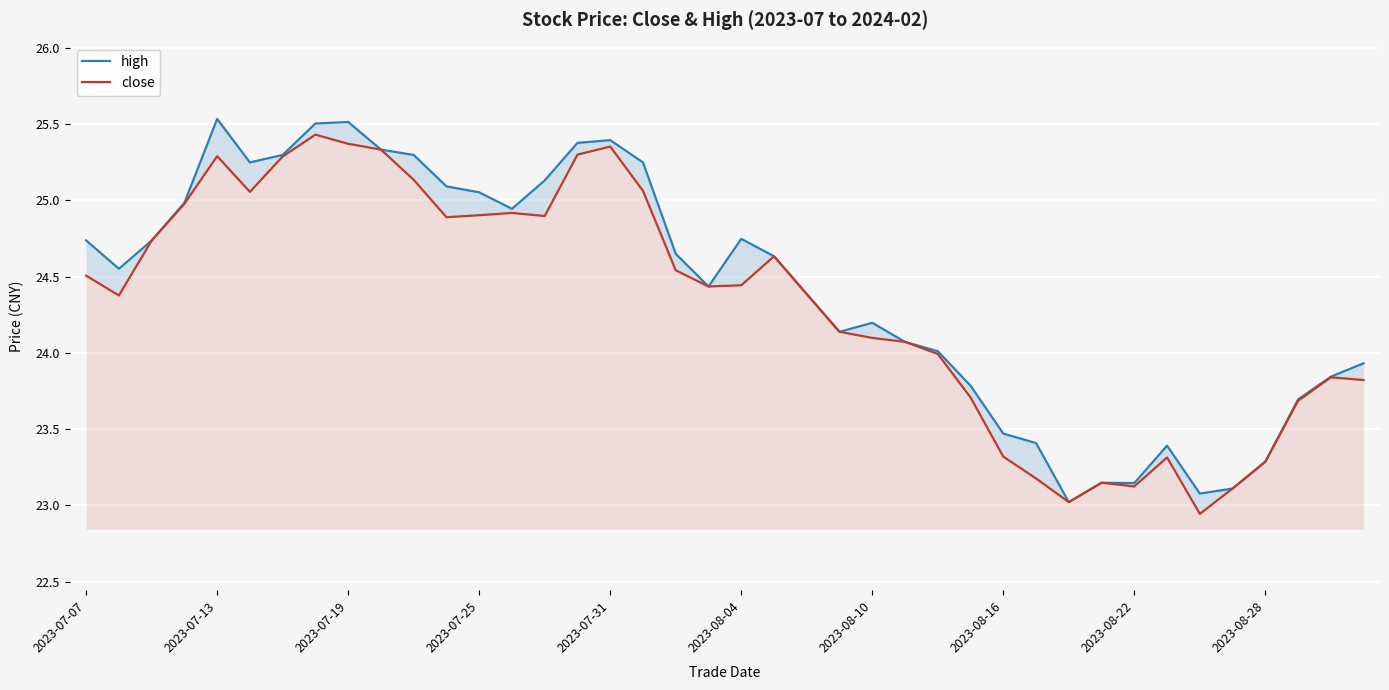

Is the value of high at 18 greater than the value of close at 17?

No